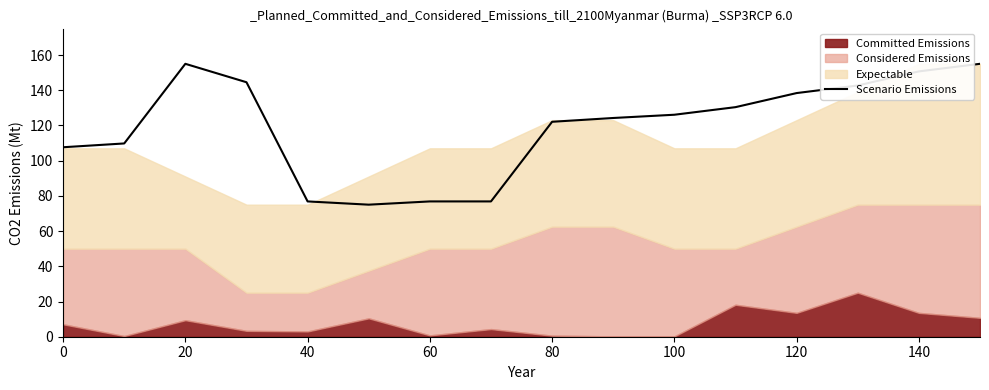

Reading left to right, list all the values displayed in this chart.

107.6	109.8	155.0	144.5	76.8	75.0	76.8	76.8	122.1	124.2	126.1	130.4	138.4	142.7	150.7	155.0